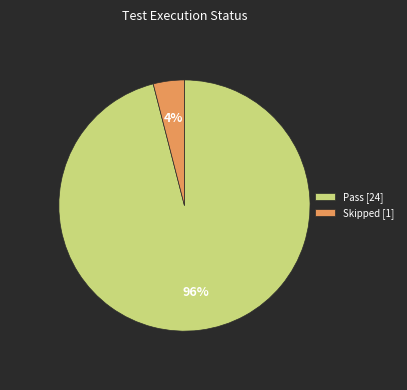

Is the sum of Pass [24] and Skipped [1] greater than half?

Yes